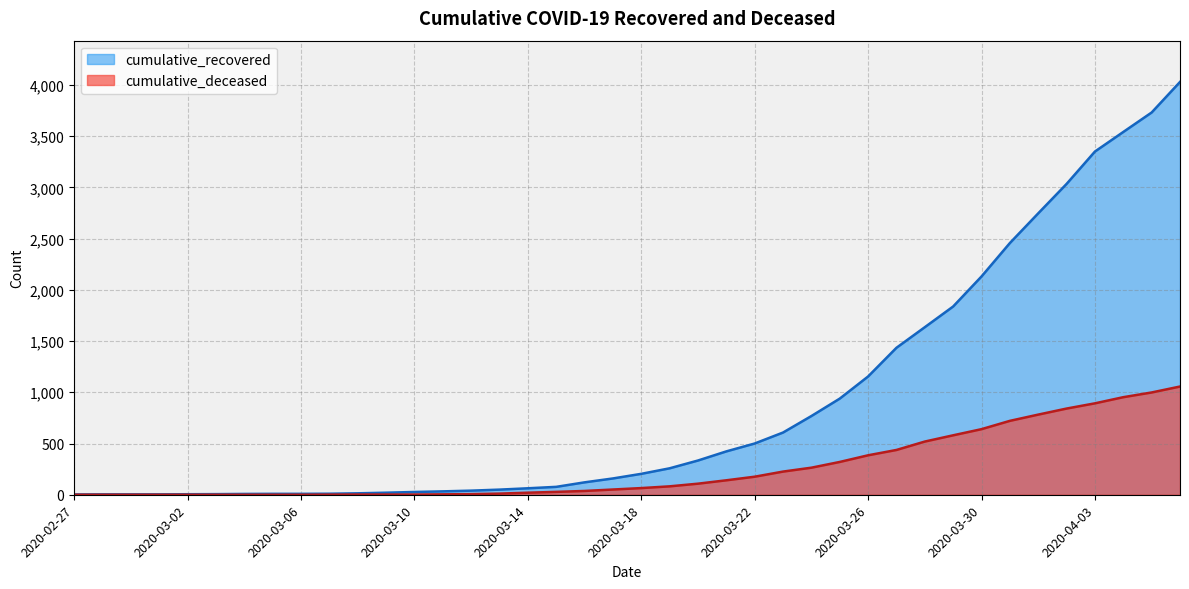

Where is cumulative_recovered nearest to the value 2015?

2020-03-30